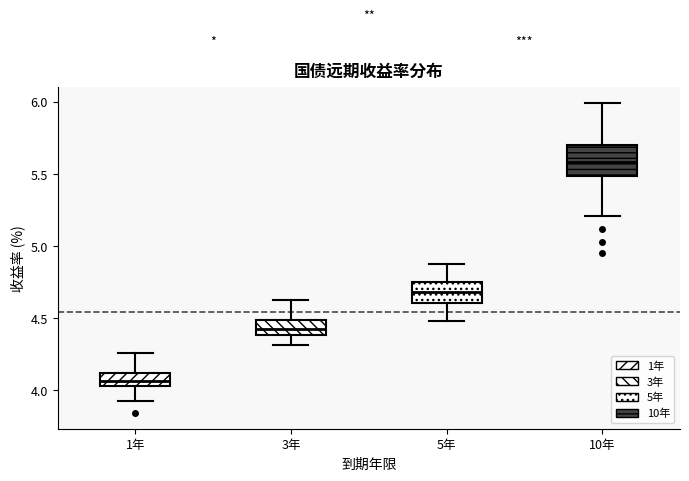

Which box has the lowest median line?

1年